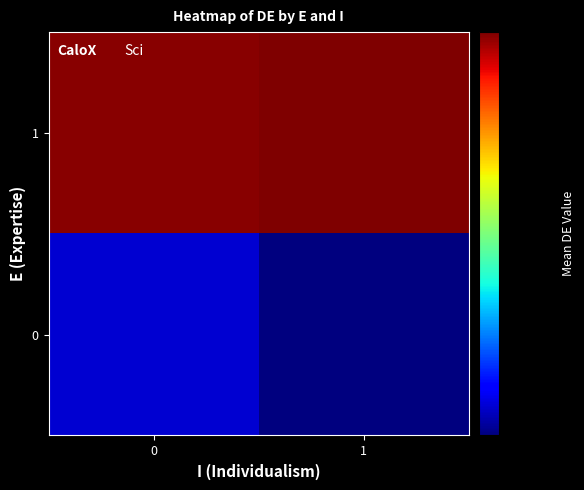

Reading left to right, list all the values displayed in this chart.

row_0: 0=1.3	1=1.3
row_1: 0=3.0	1=3.0